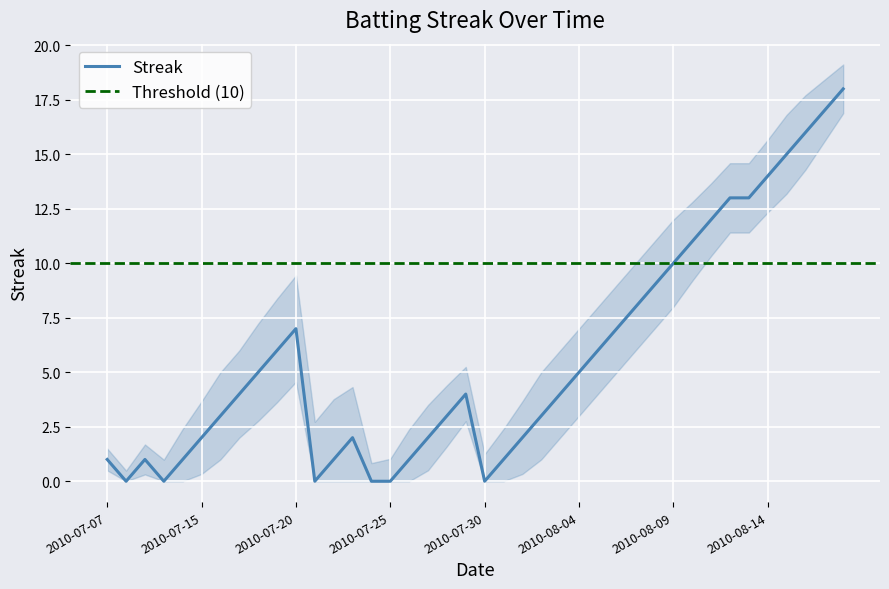

How many data points are above 4?

18